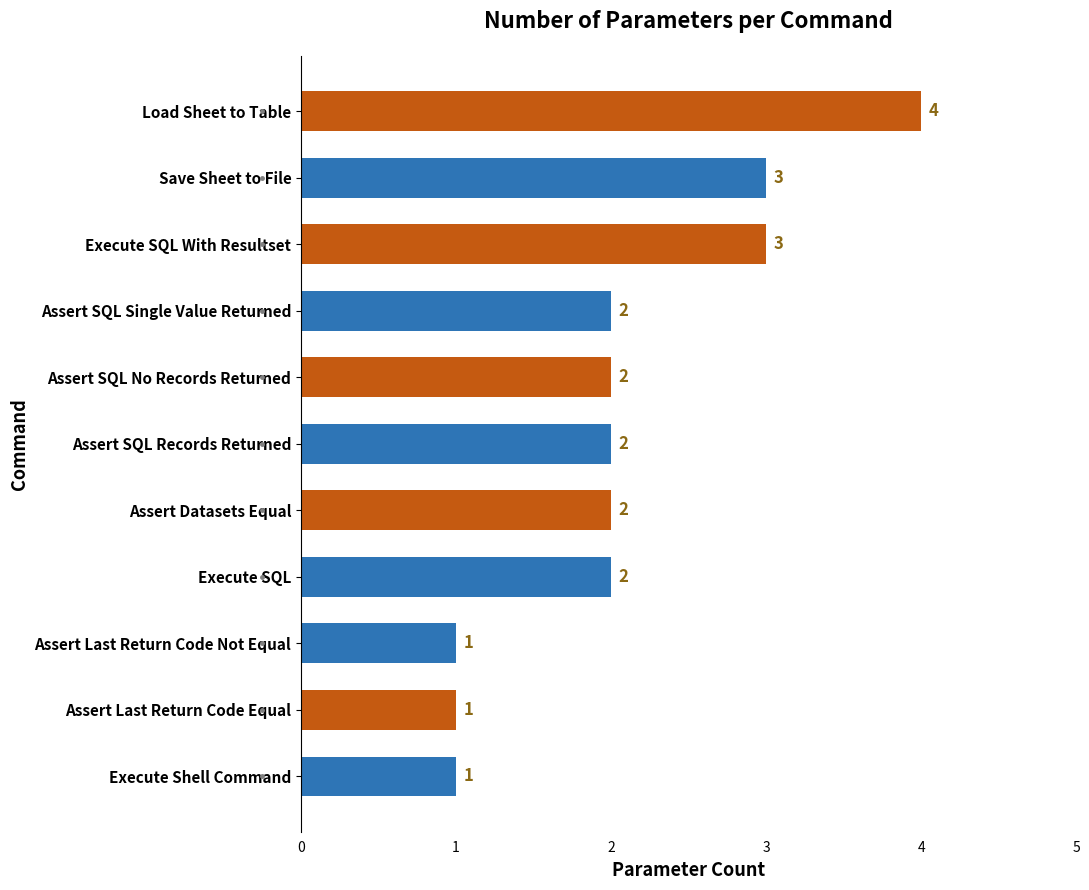

Reading bottom to top, transcribe all the data shown in this chart.

1	1	1	2	2	2	2	2	3	3	4